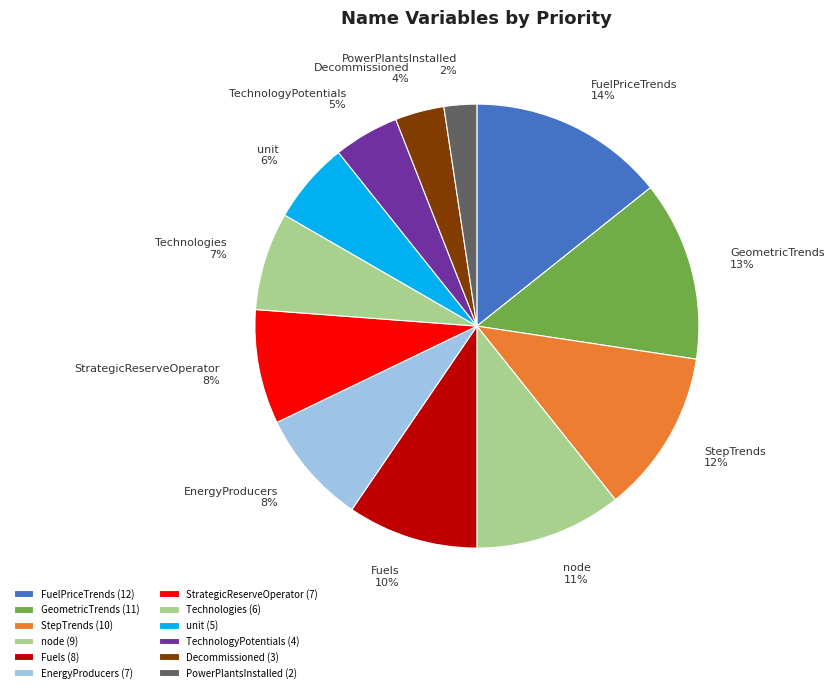

How many slices are in this pie chart?

12